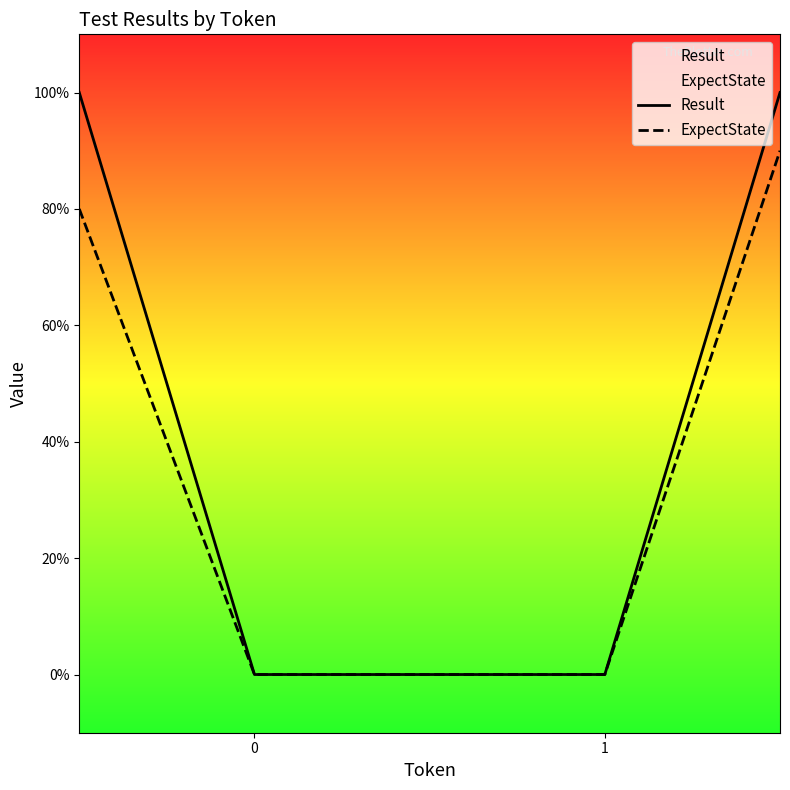

How many values in Result are above zero?

2